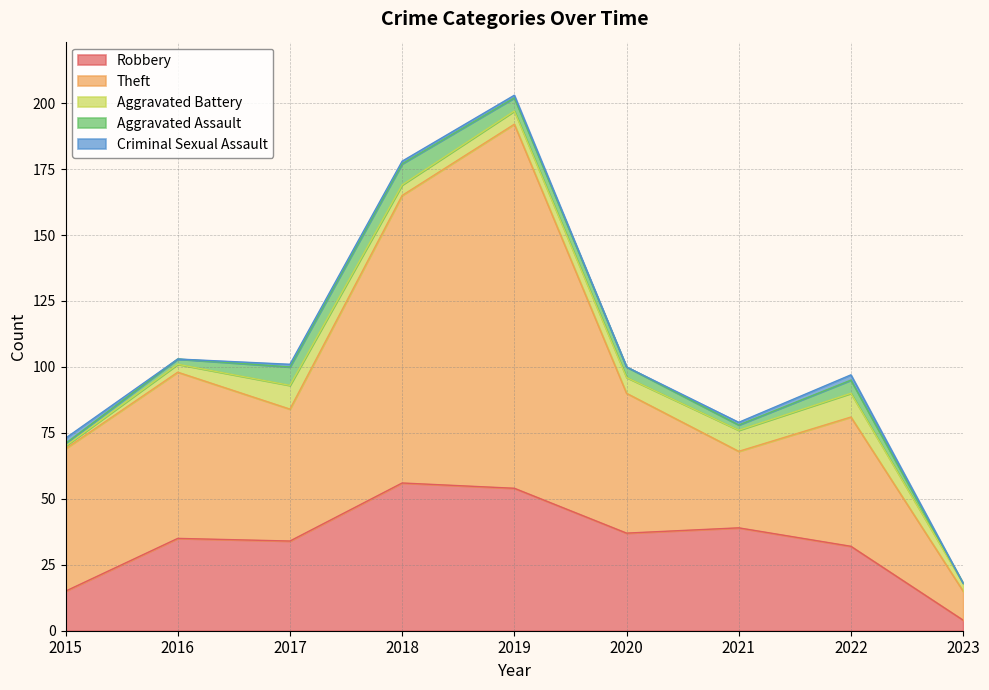

How many Aggravated Battery values are between 3 and 8?

6